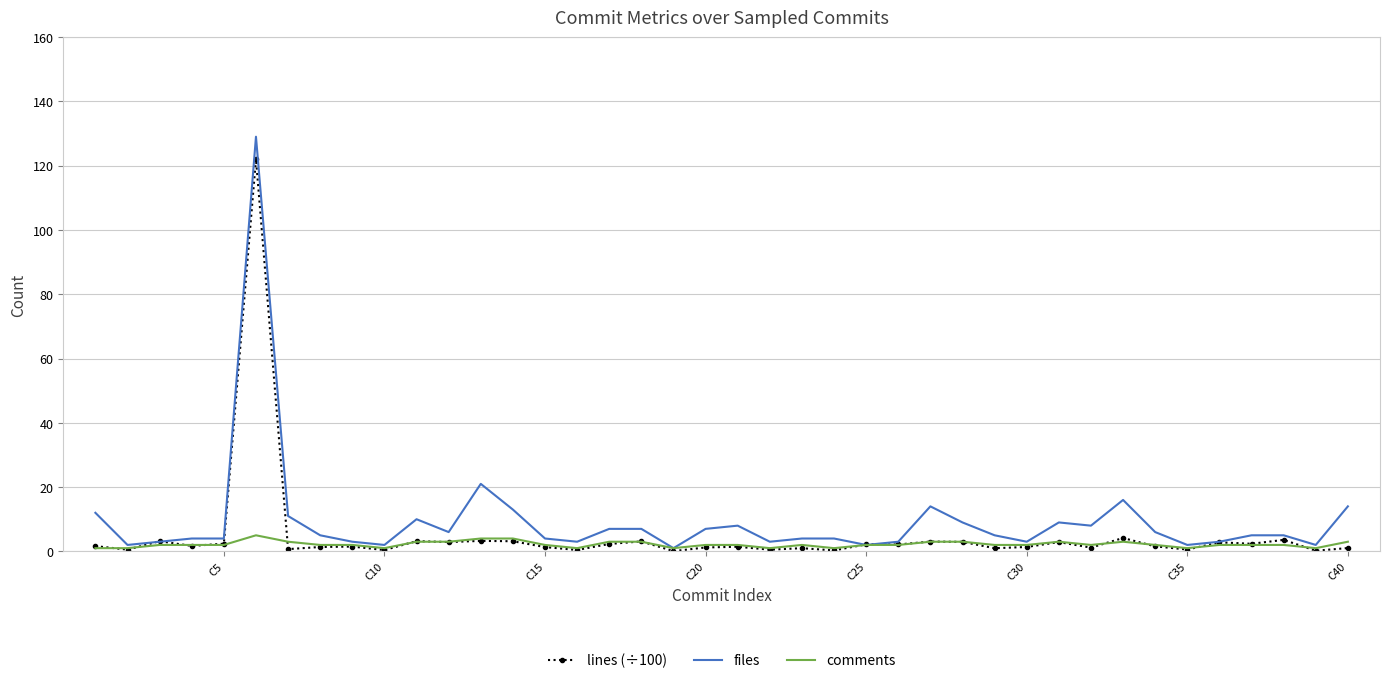

What is the maximum value for files?

129.0